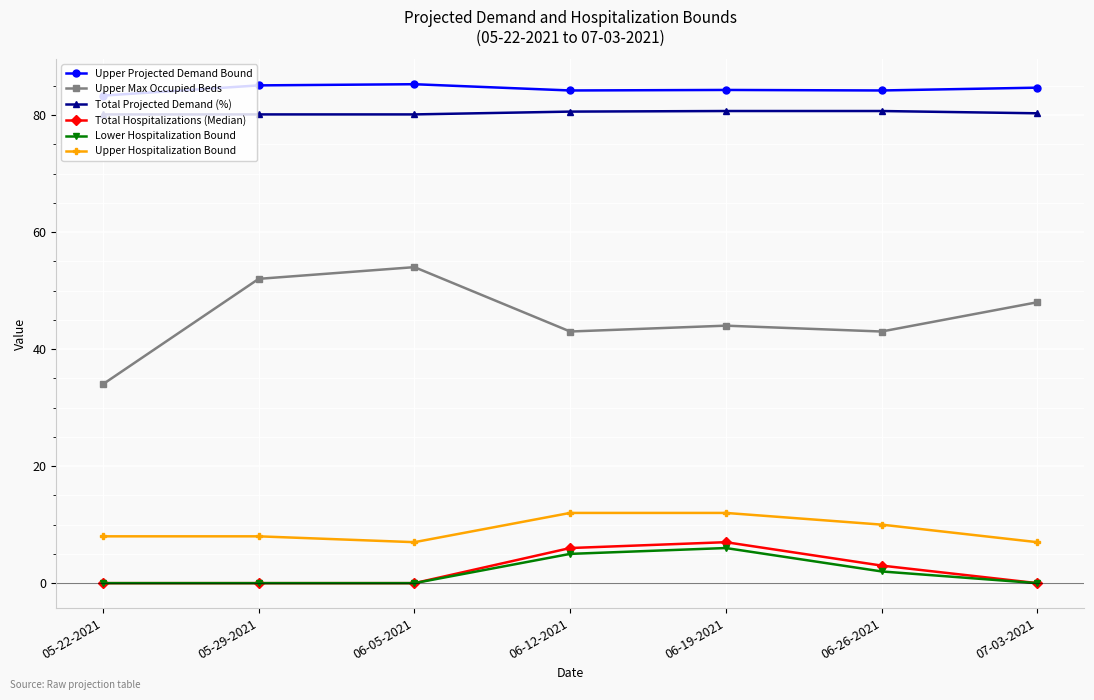

Which series has the largest total across all categories?

Upper Projected Demand Bound